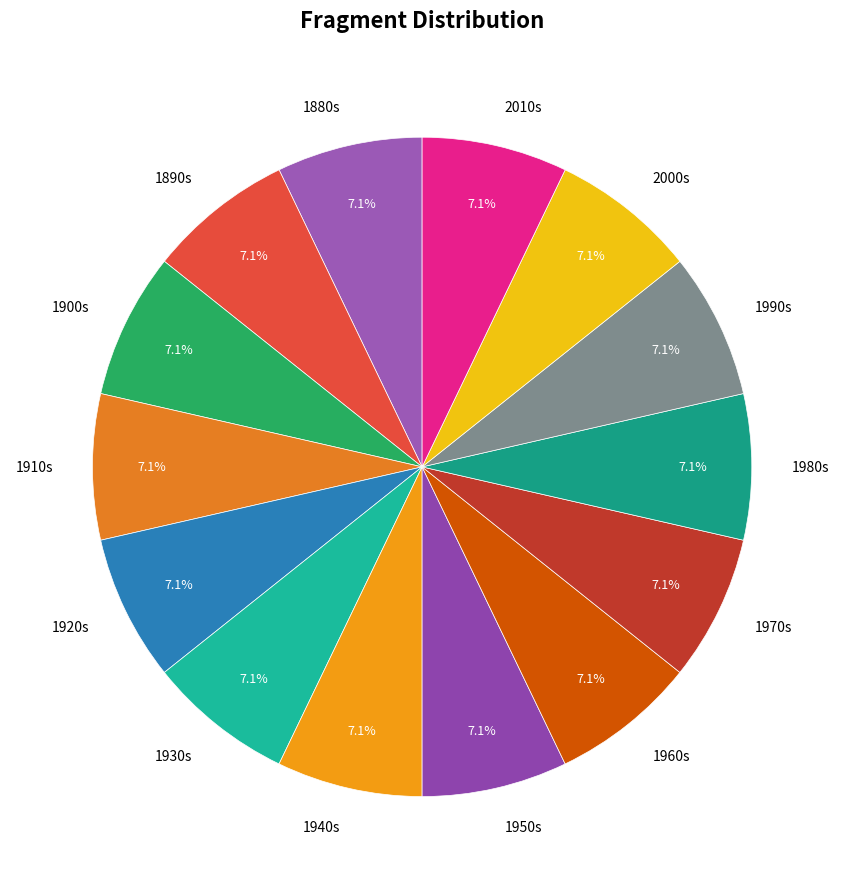

What is the total percentage of 1950s and 1910s?

14.3%